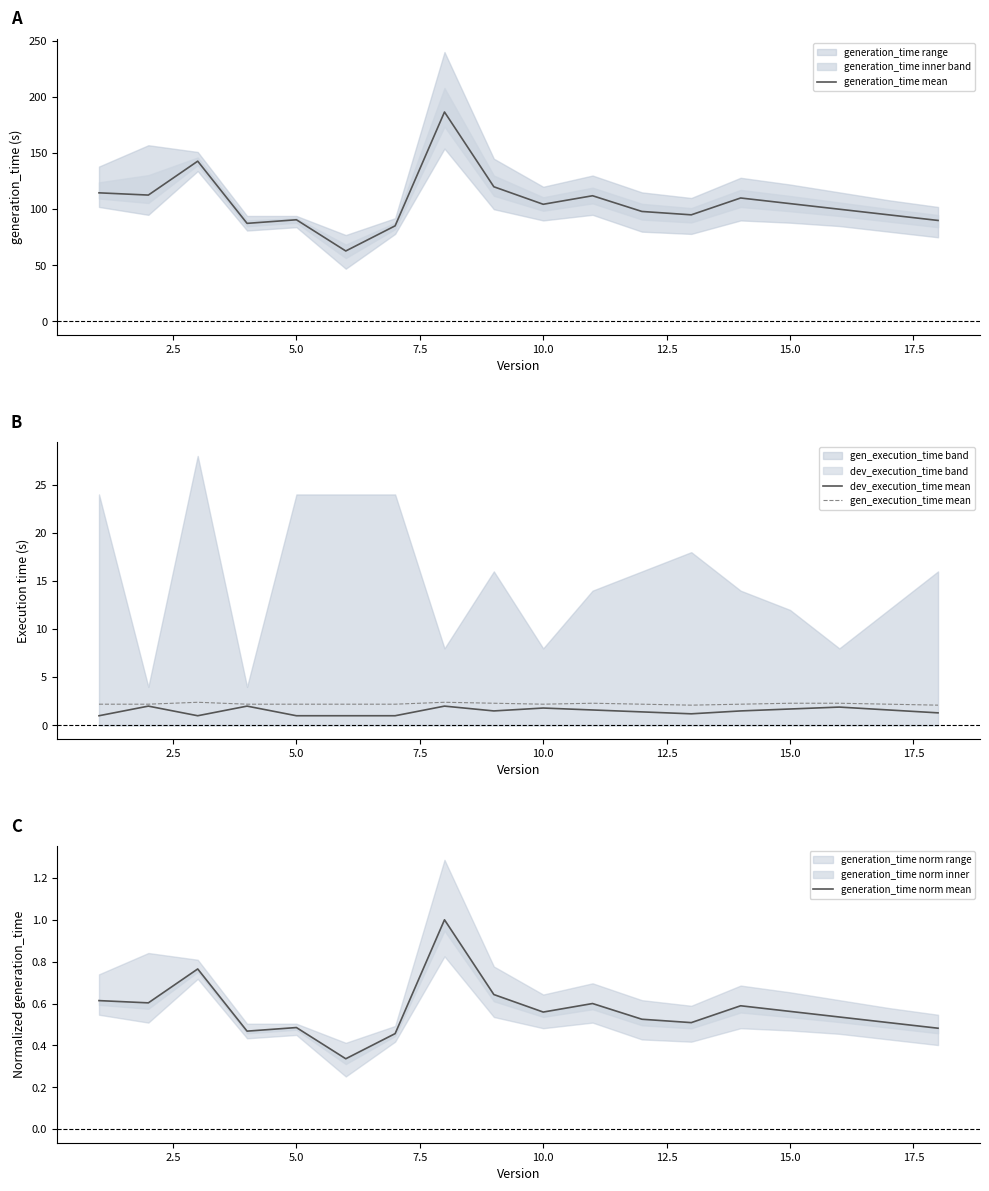

What is the lowest value of the gen_execution_time mean series?

2.1